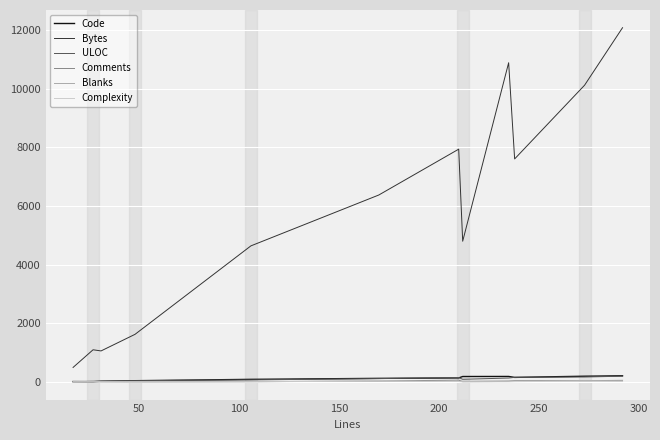

True or false: Bytes and Code intersect in this chart.

False